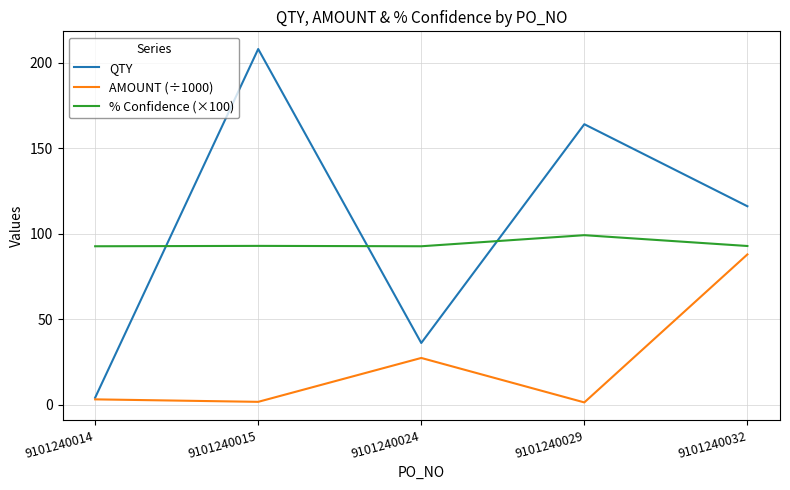

At which label is AMOUNT (÷1000) closest to 44?

9101240024